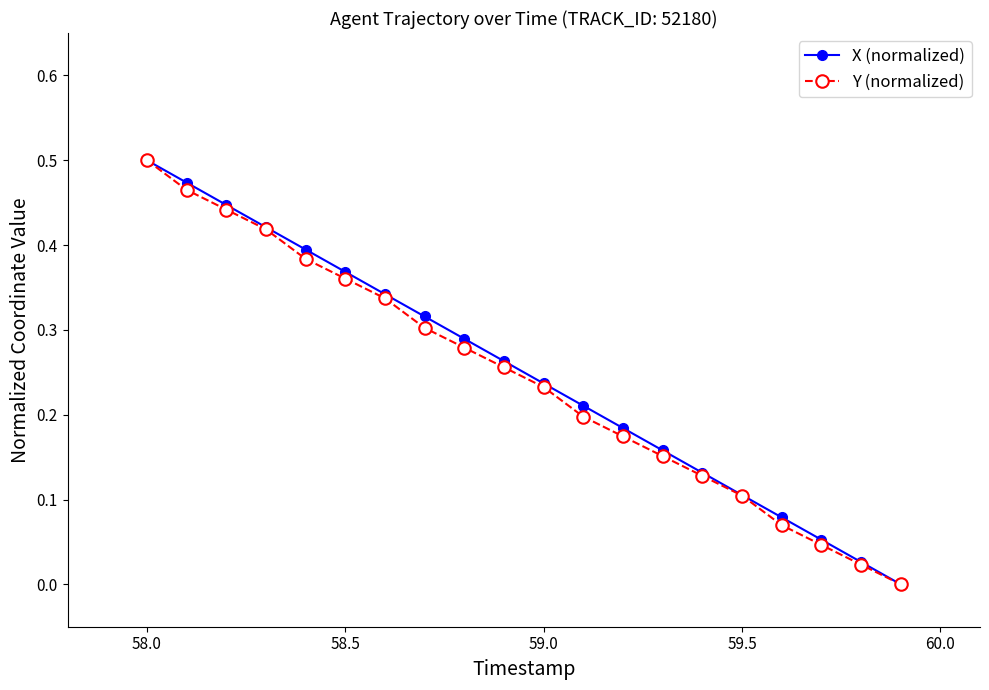

True or false: Y (normalized) has more than 2 points higher than both neighbors.

False